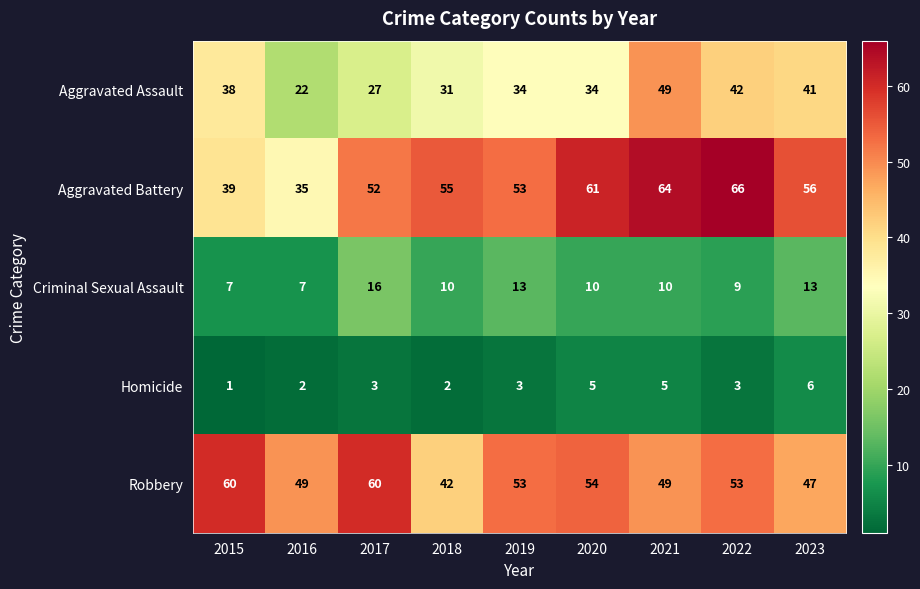

What is the approximate value of Aggravated Battery at 2015, to the nearest 10?

40